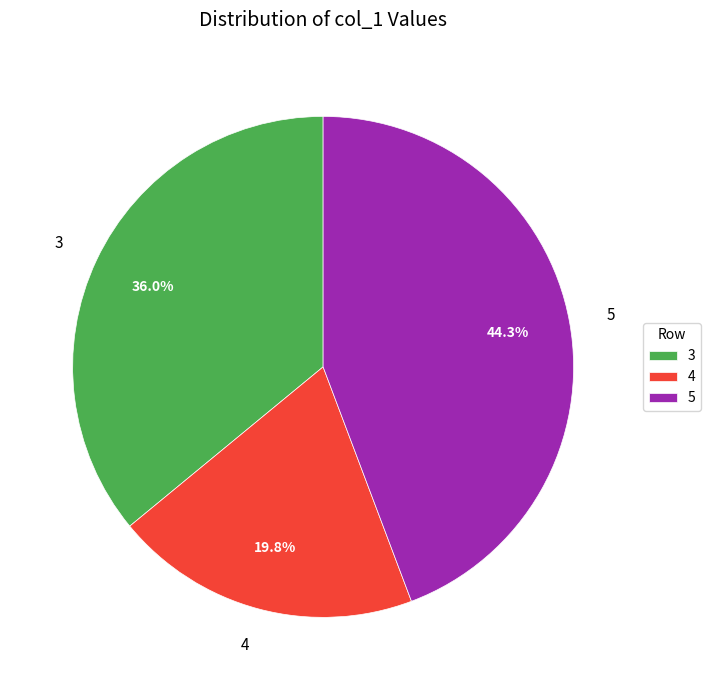

Is it true that 3 is 43% of the pie?

False